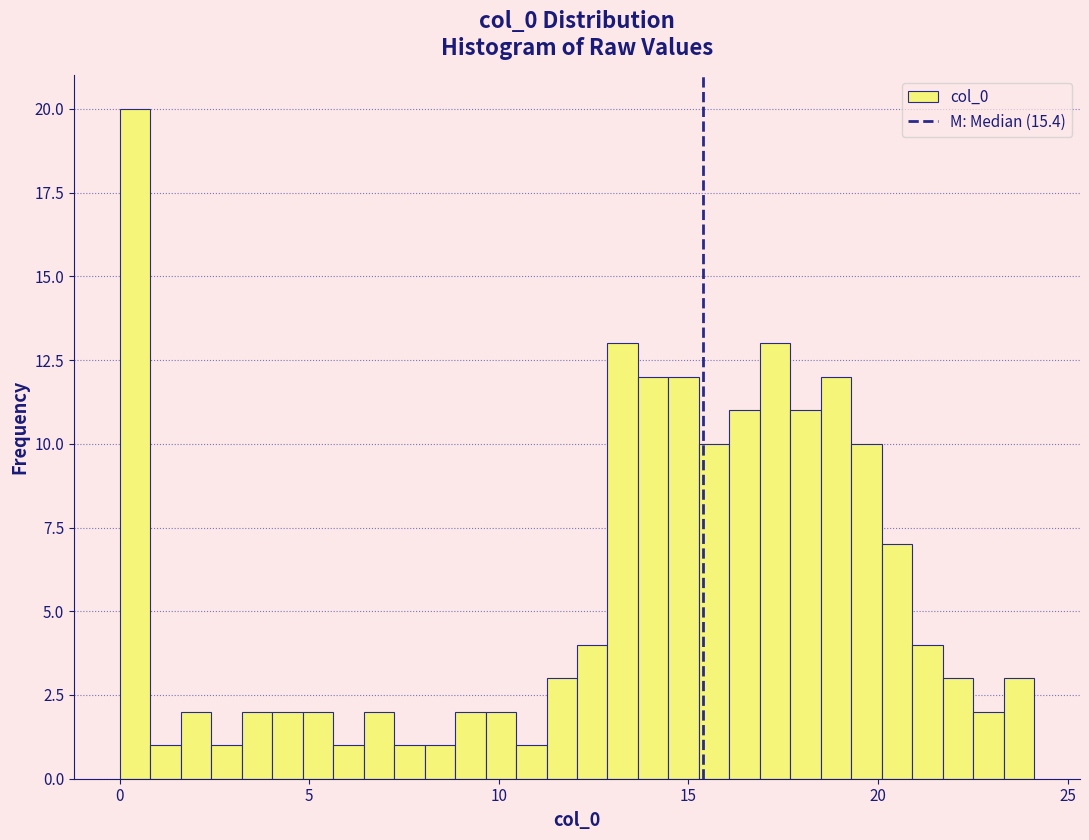

Around what value on the x-axis is the tallest bar? Give the approximate position of its centre, as read against the axis.

0.5